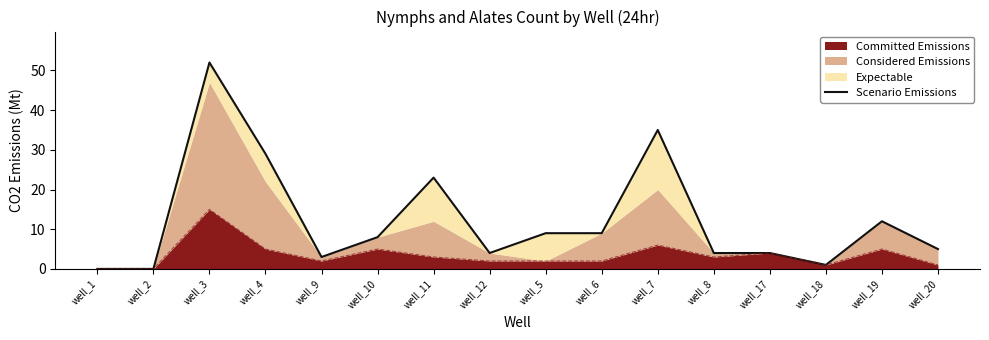

What is the change in value from well_3 to well_10?

-44